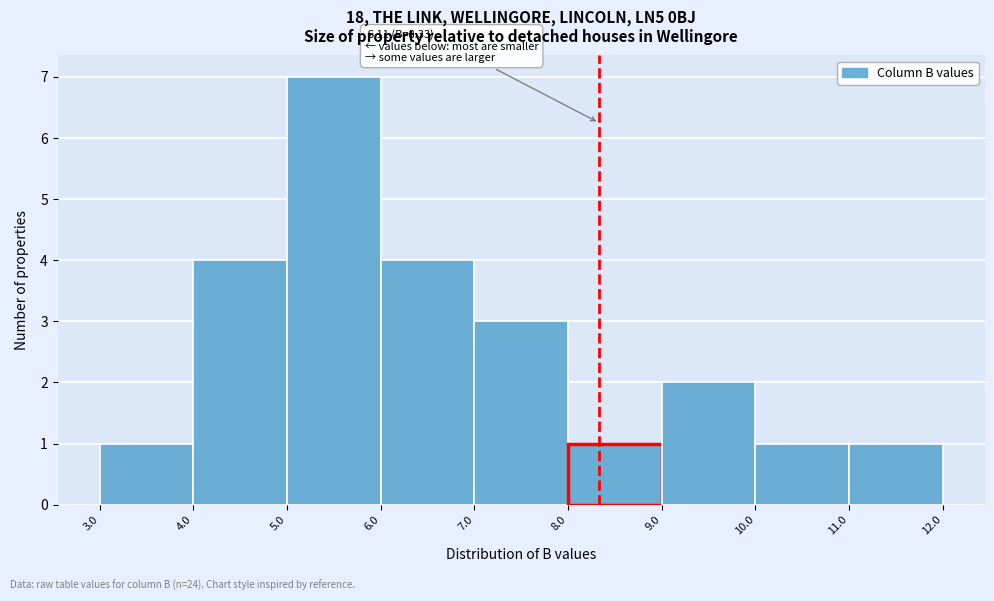

Over which range of the x-axis is the bar tallest?

5.0 to 6.0